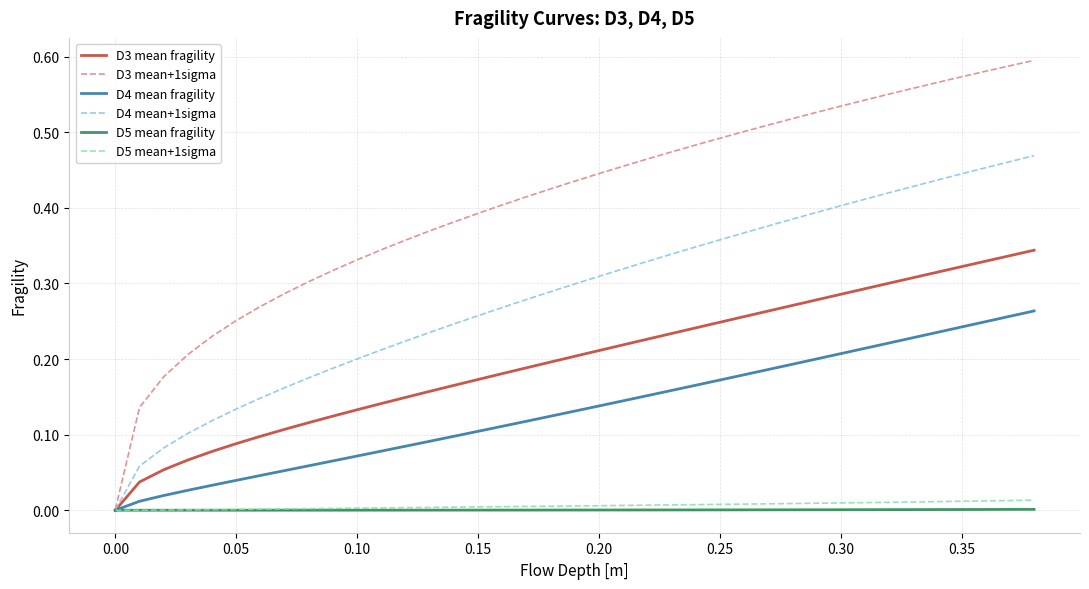

How many positive values does the D3 mean fragility series have?

38